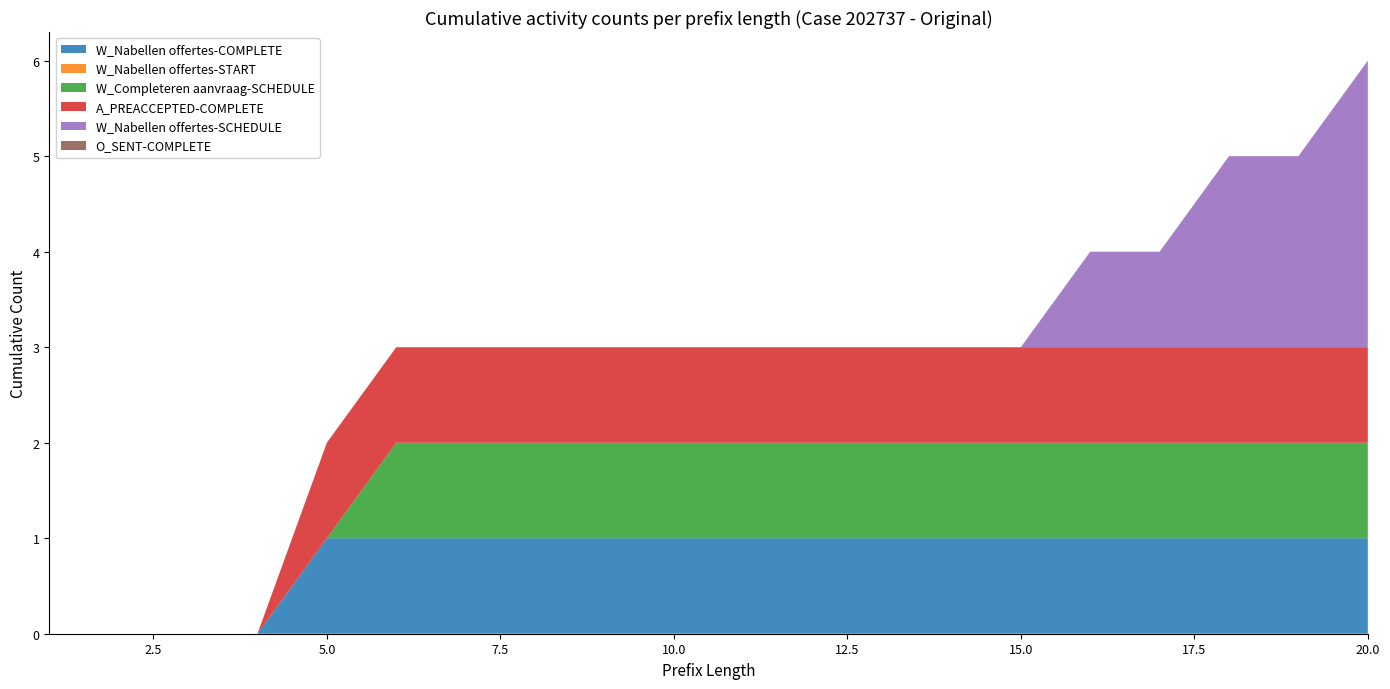

Reading left to right, list all the values displayed in this chart.

W_Nabellen offertes-COMPLETE: 0	0	0	0	1	1	1	1	1	1	1	1	1	1	1	1	1	1	1	1
W_Nabellen offertes-START: 0	0	0	0	0	0	0	0	0	0	0	0	0	0	0	0	0	0	0	0
W_Completeren aanvraag-SCHEDULE: 0	0	0	0	0	1	1	1	1	1	1	1	1	1	1	1	1	1	1	1
A_PREACCEPTED-COMPLETE: 0	0	0	0	1	1	1	1	1	1	1	1	1	1	1	1	1	1	1	1
W_Nabellen offertes-SCHEDULE: 0	0	0	0	0	0	0	0	0	0	0	0	0	0	0	1	1	2	2	3
O_SENT-COMPLETE: 0	0	0	0	0	0	0	0	0	0	0	0	0	0	0	0	0	0	0	0